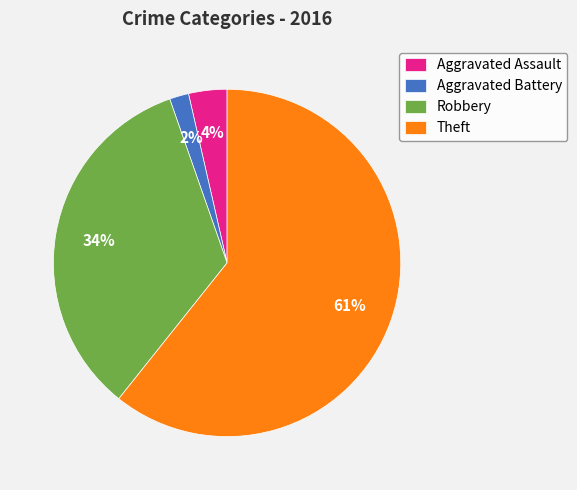

Combined, do Theft and Aggravated Assault account for over 50%?

Yes